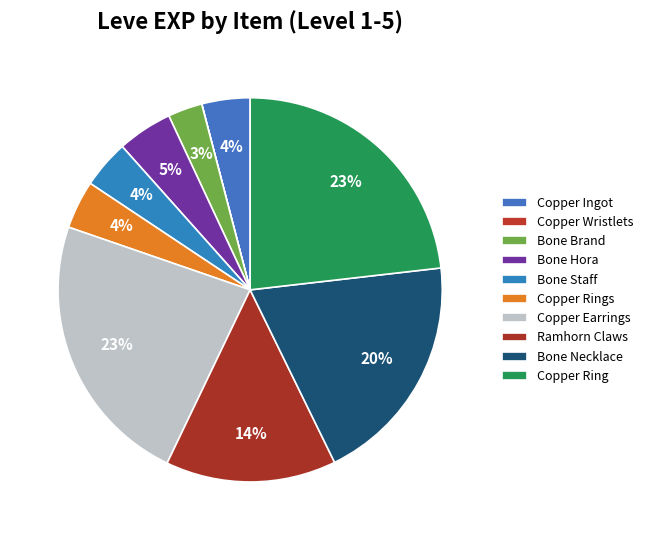

Approximately how many times larger is the value at Bone Staff compared to Copper Ring?

0.2